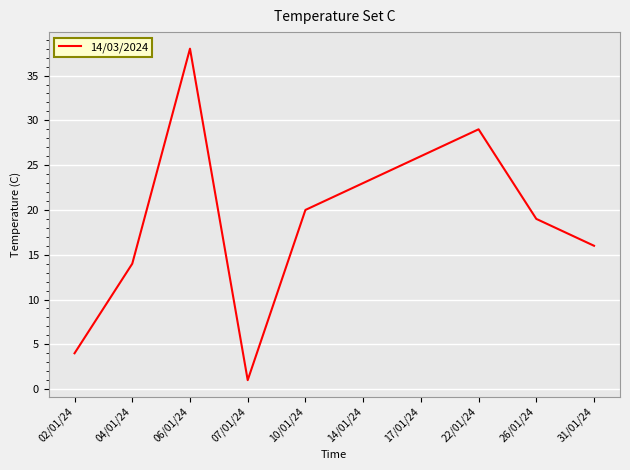

List the labels in order of value, smallest first.

07/01/24, 02/01/24, 04/01/24, 31/01/24, 26/01/24, 10/01/24, 14/01/24, 17/01/24, 22/01/24, 06/01/24